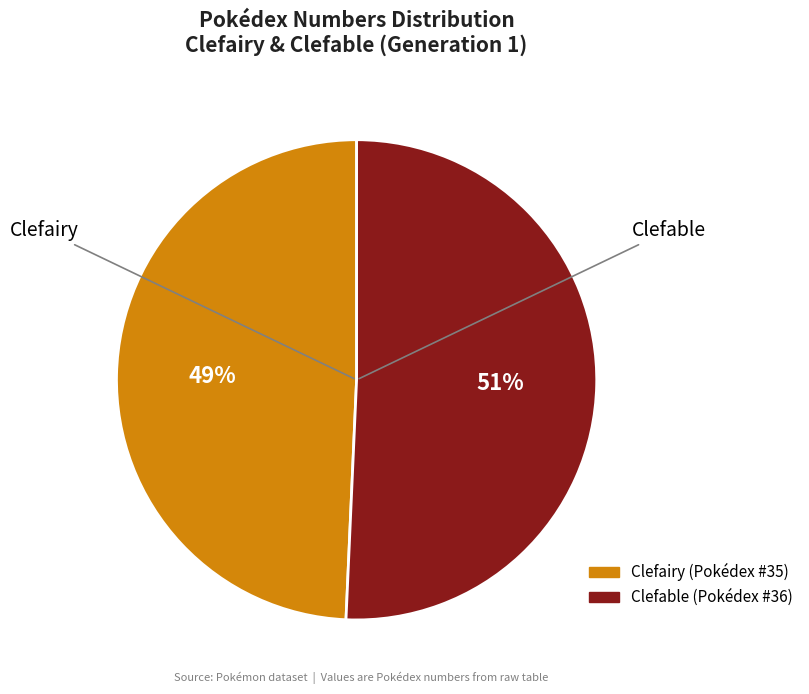

How many segments does this pie chart have?

2